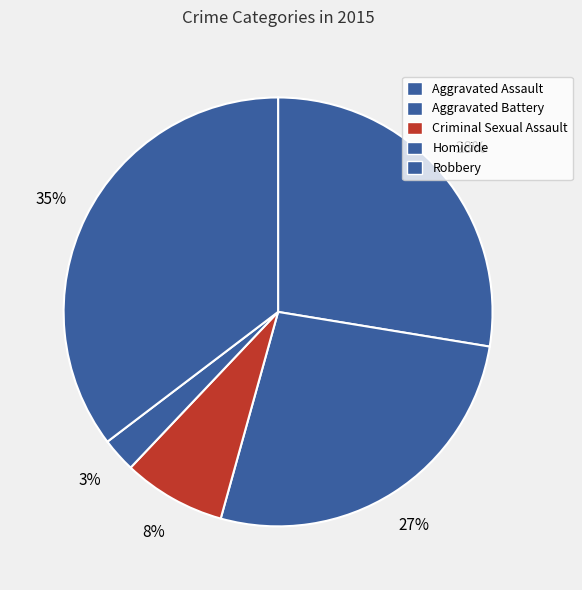

Is there any slice that represents more than half of the pie?

No